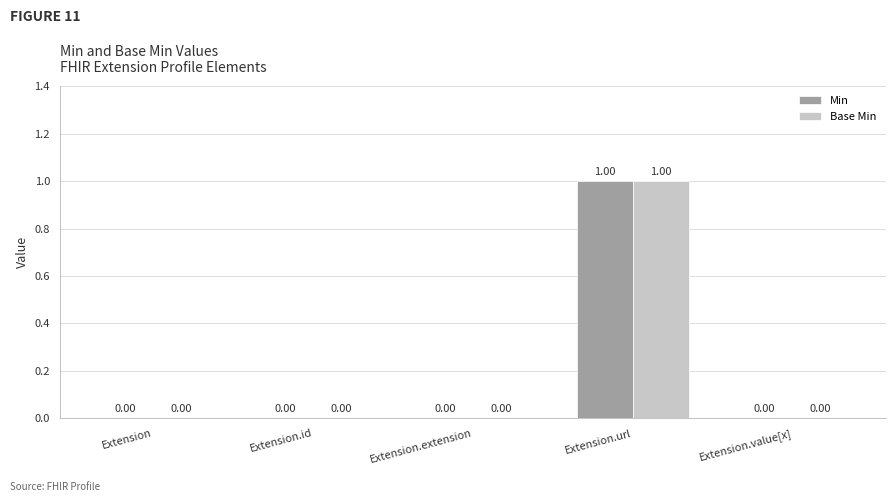

Is the value of Min at Extension greater than the value of Base Min at Extension.url?

No